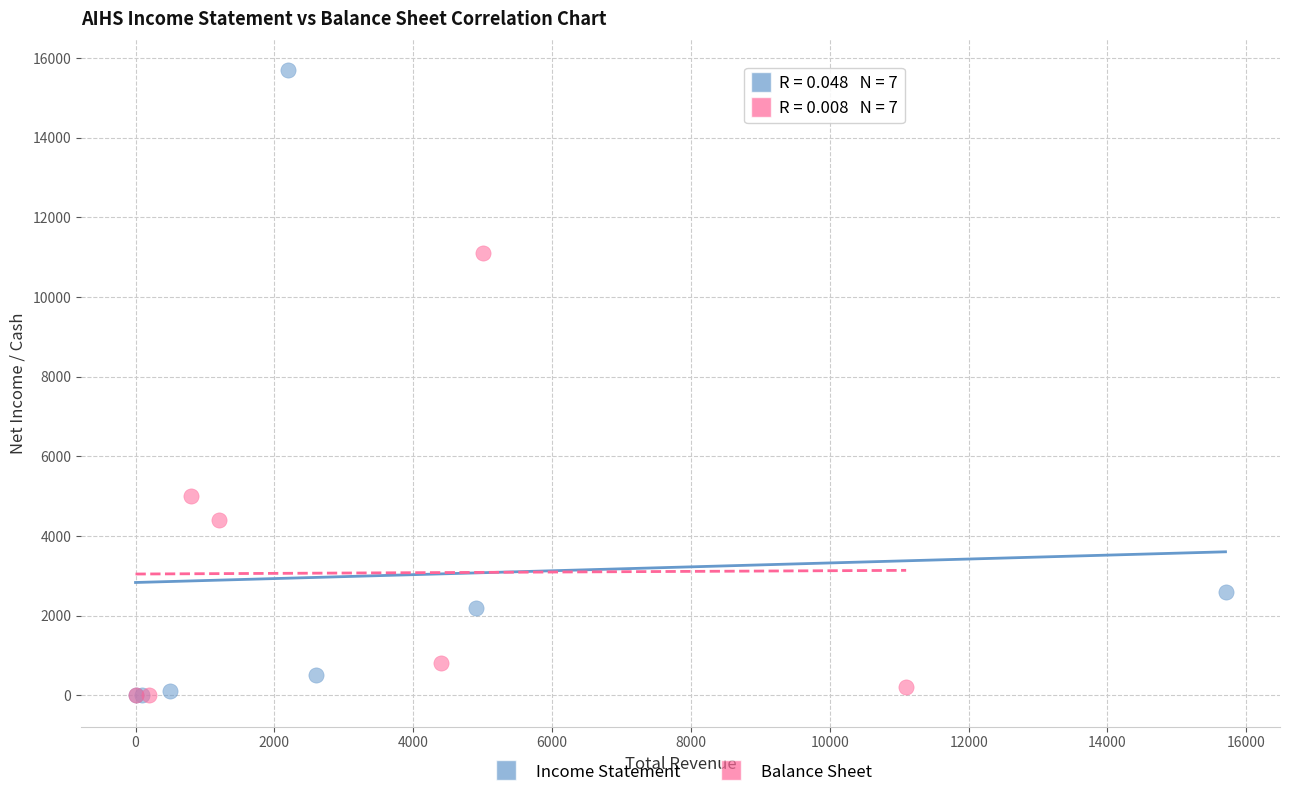

Which series has the widest spread of Y values?

Income Statement